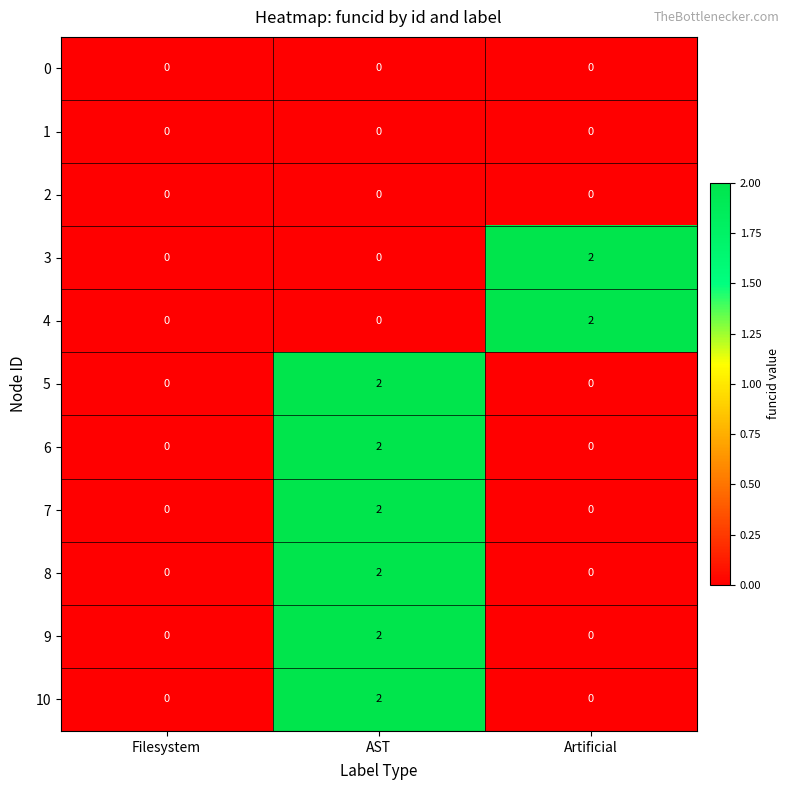

The 7 series shows -1 at Filesystem. True or false?

False